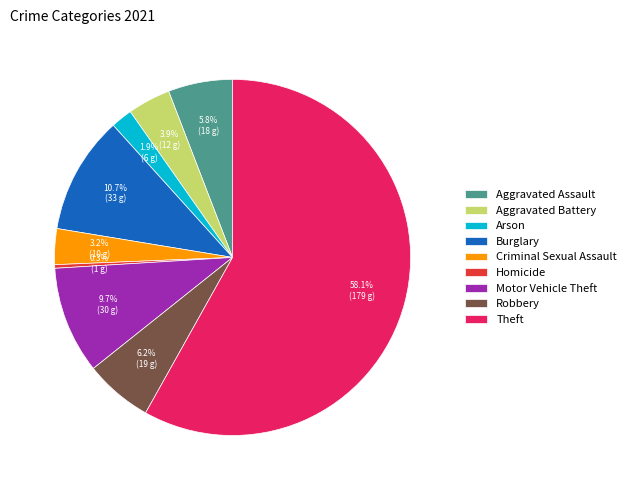

Which category has the biggest portion of the pie?

Theft